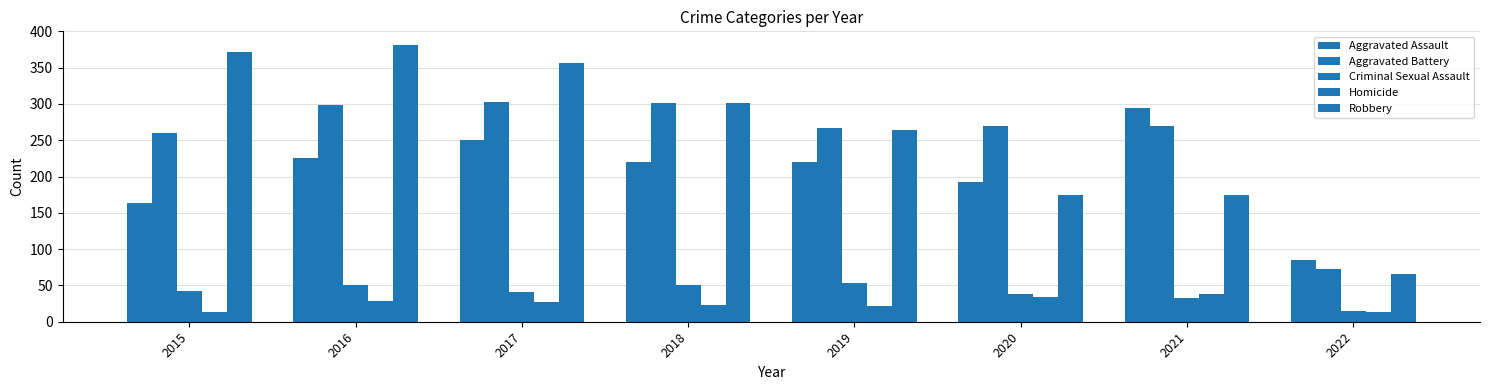

How many data points does each series have?

8